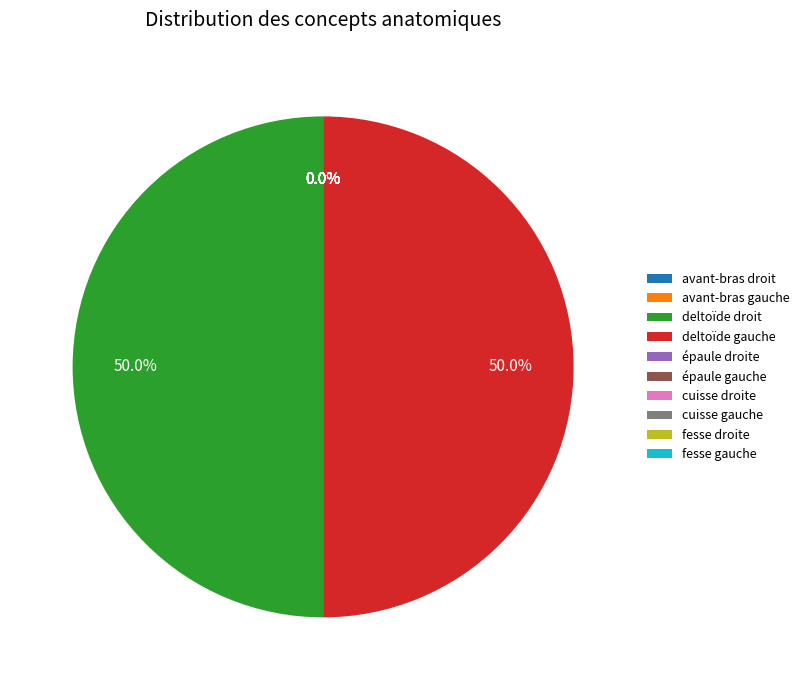

Approximately how many times larger is the value at épaule gauche compared to épaule droite?

1.0